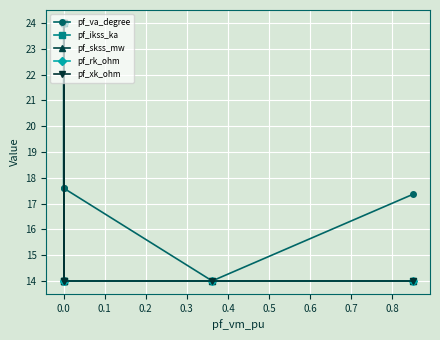

In pf_xk_ohm, how many points are higher than both neighbors (excluding endpoints)?

1